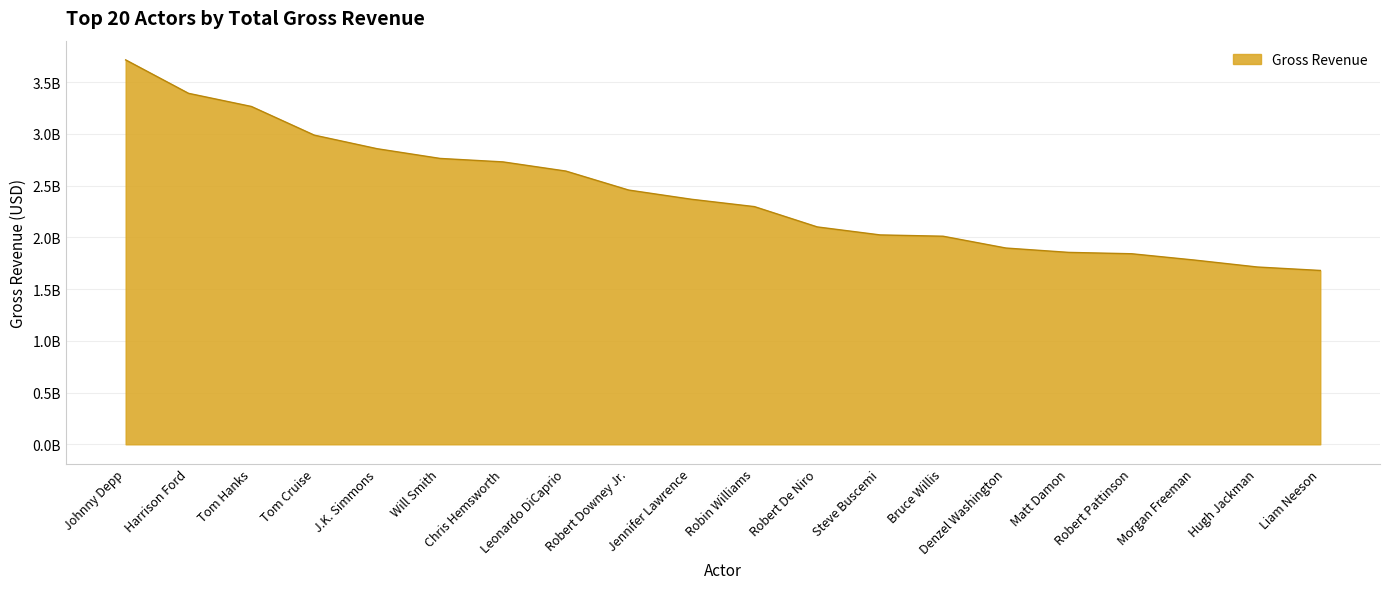

True or false: the data has more than 2 interior local peaks.

False